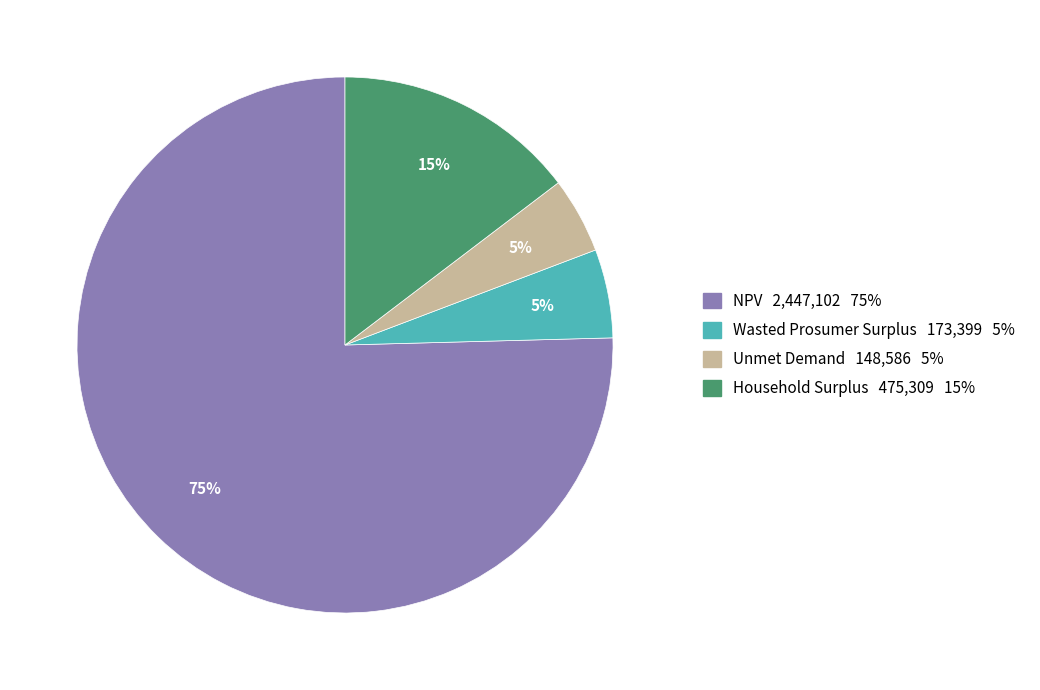

Combined, do Unmet Demand and Wasted Prosumer Surplus account for over 50%?

No